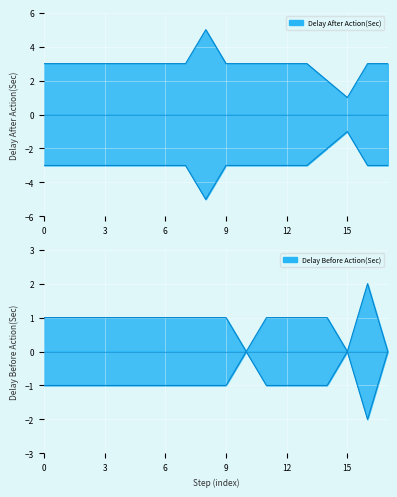

True or false: Delay Before Action(Sec) has more than 2 interior local peaks.

False